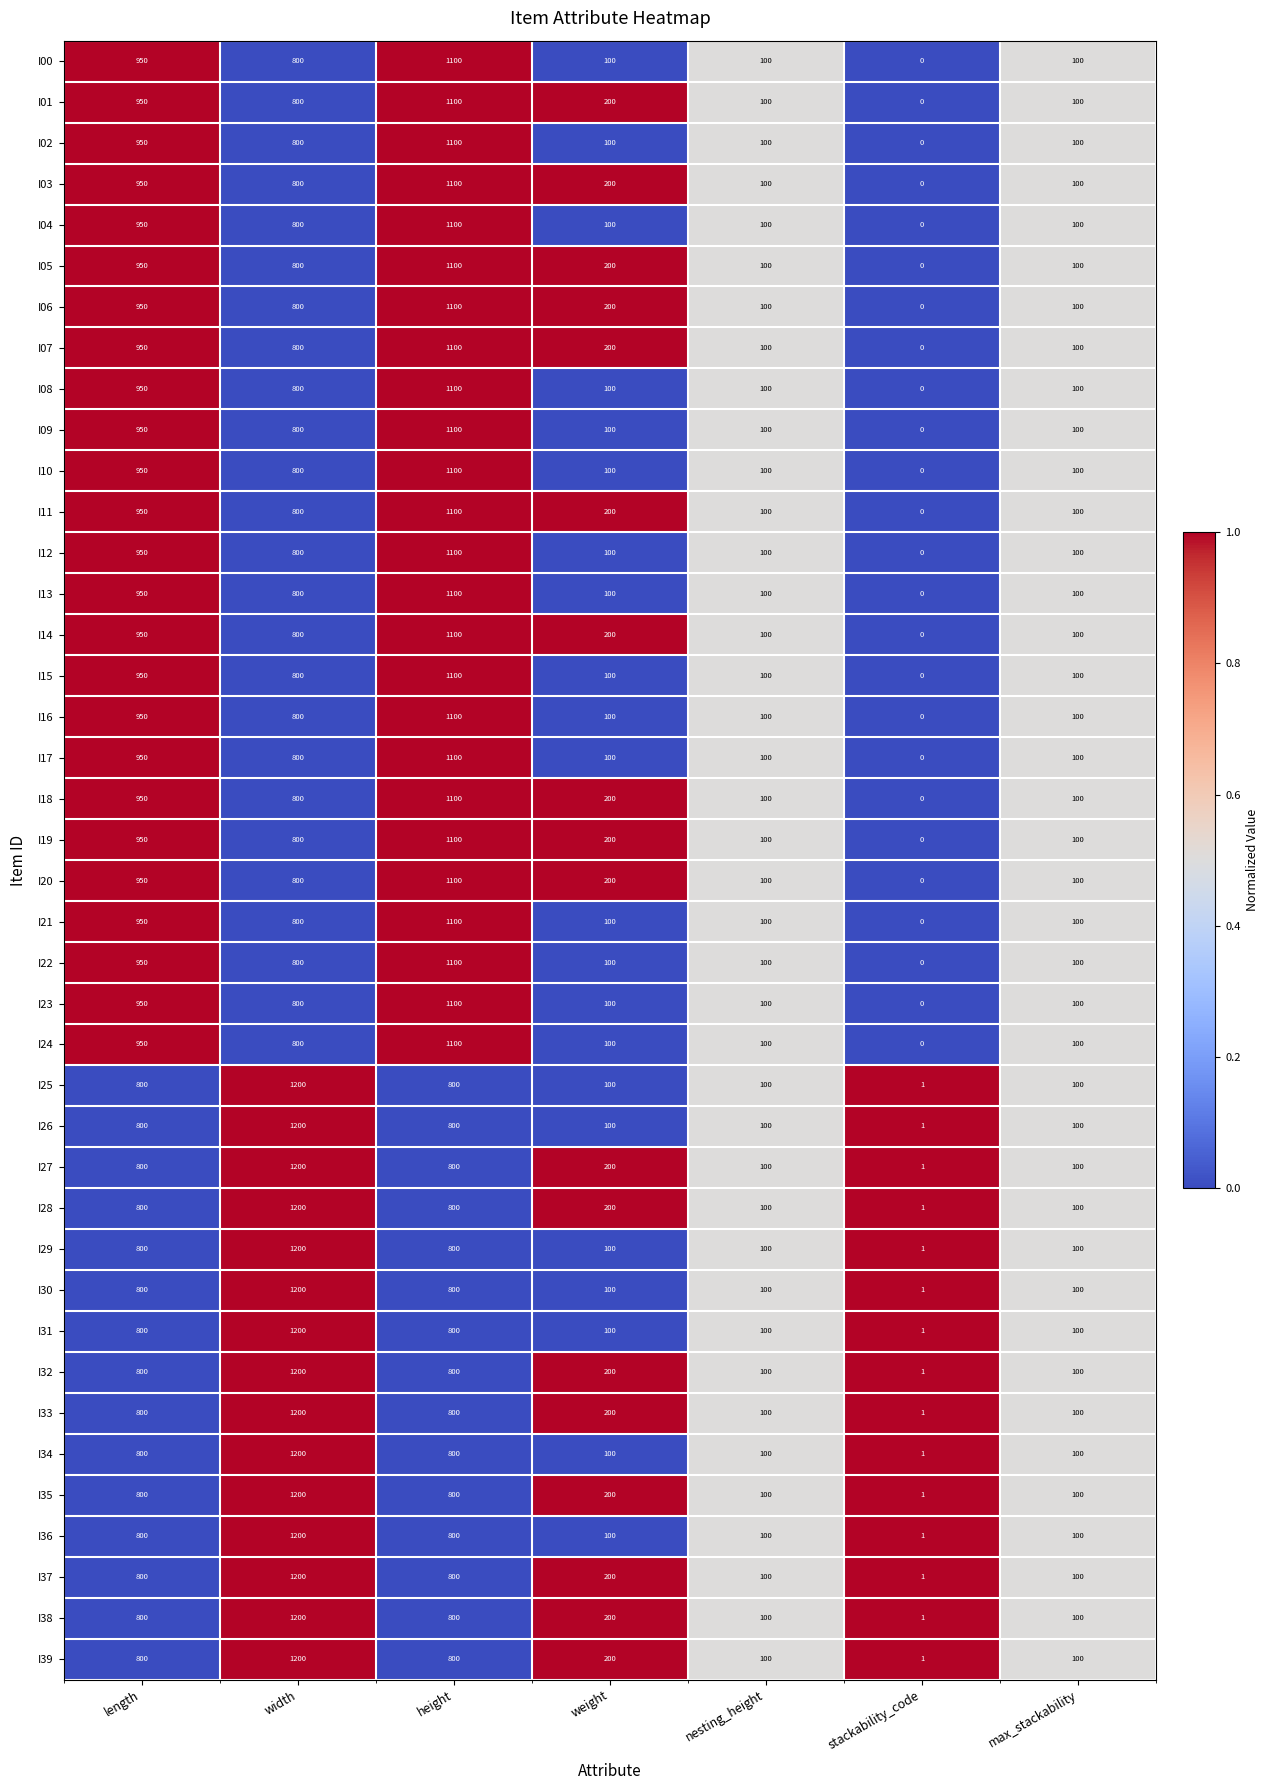

What is the greatest value displayed?

1200